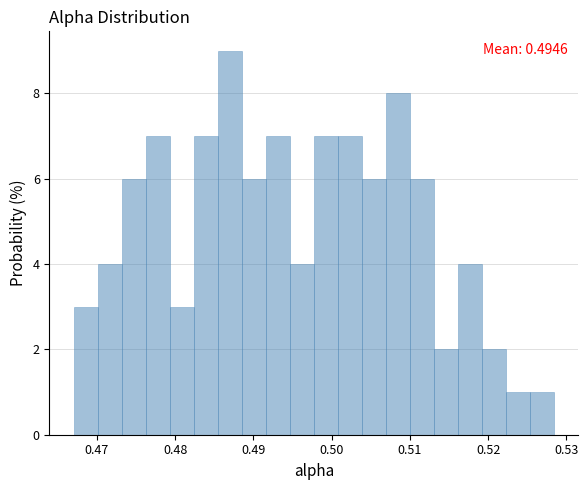

Read against the x-axis, roughly where is the centre of the tallest bar?

0.487